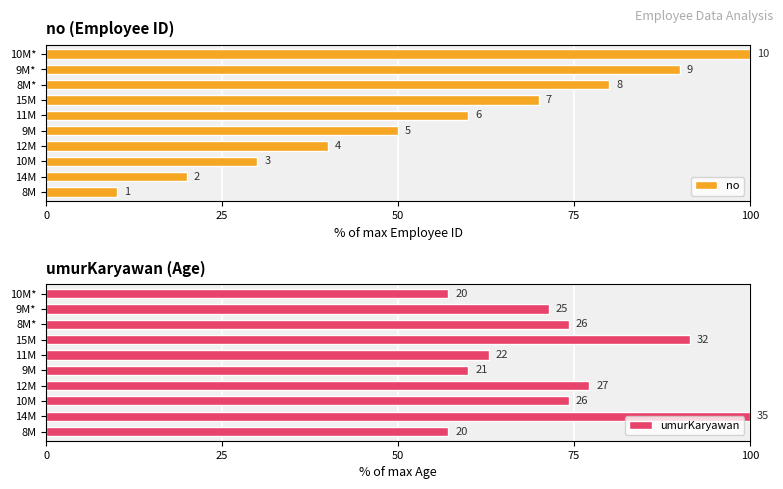

What is the difference between the highest and lowest values at 8M?

47.1